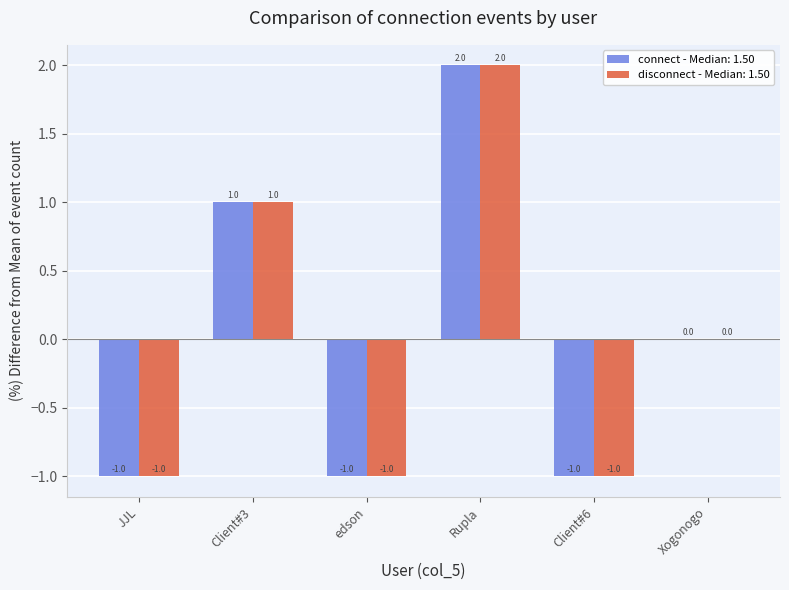

Is the value of connect - Median: 1.50 at Client#3 greater than the value of disconnect - Median: 1.50 at Xogonogo?

Yes